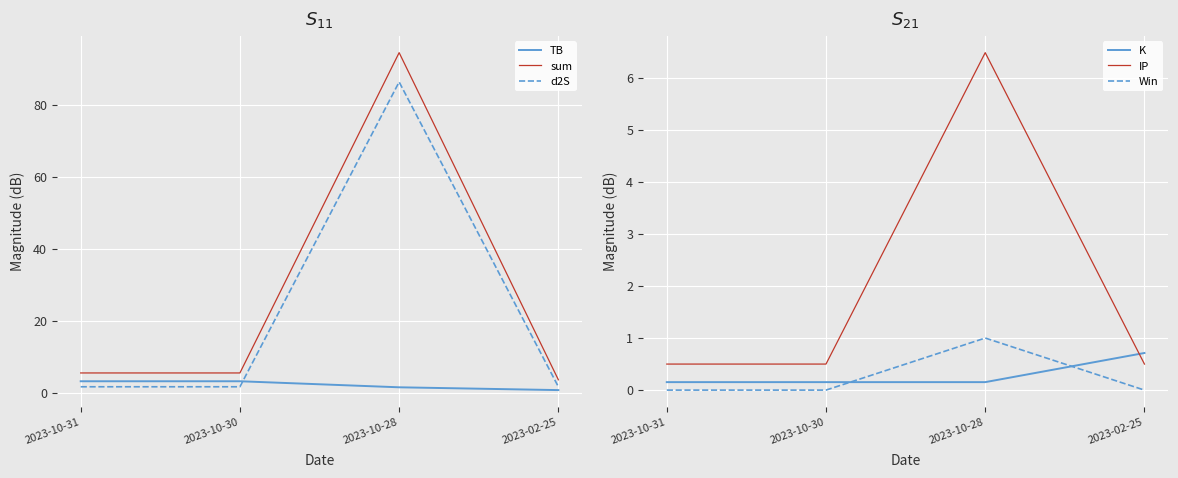

In IP, how many points are higher than both neighbors (excluding endpoints)?

1